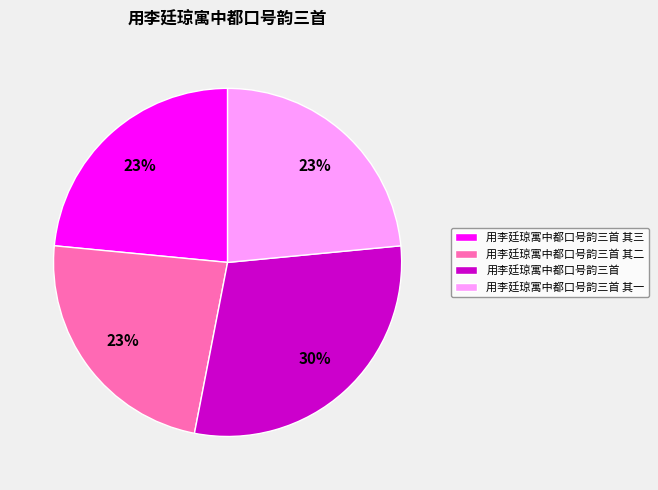

Does any single category account for the majority?

No